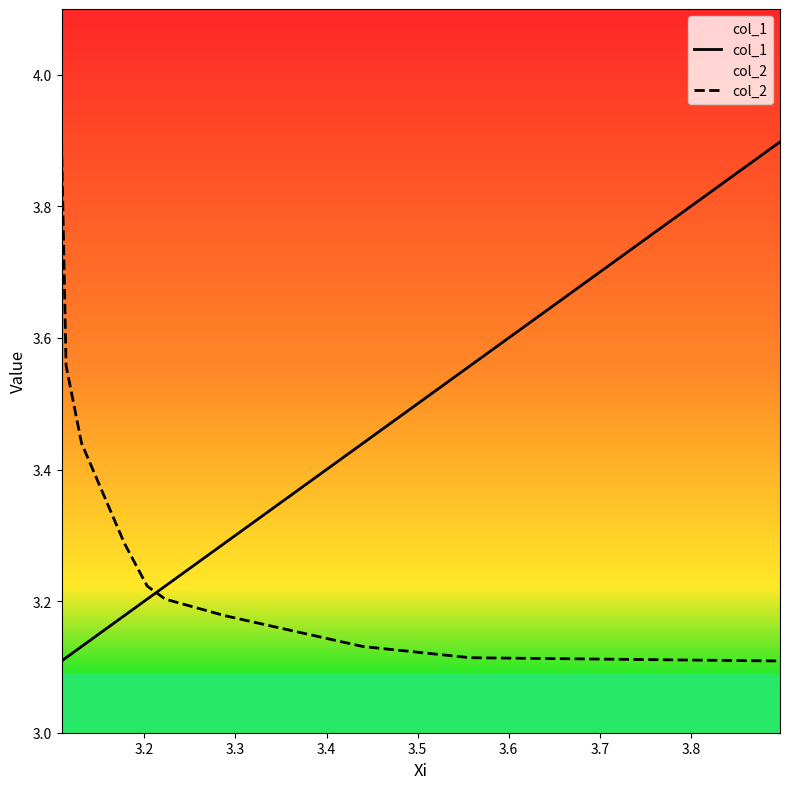

True or false: col_1 and col_2 intersect in this chart.

True